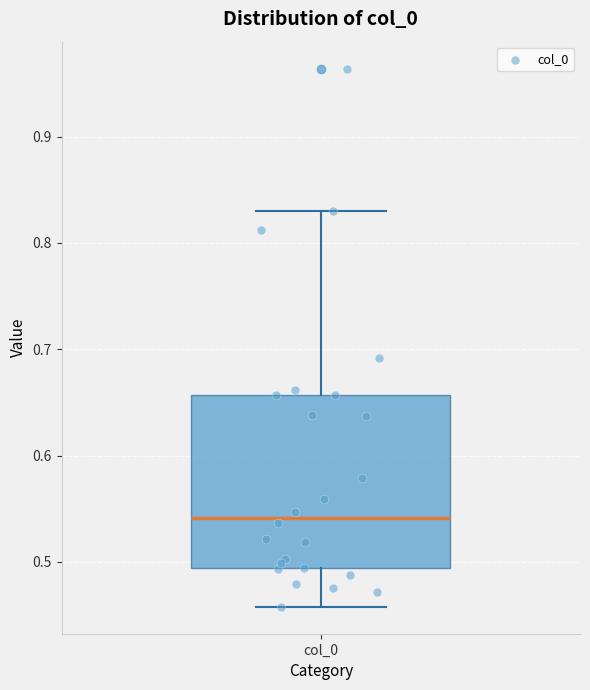

Transcribe this box plot: give where the median line is, the range the box spans, and where the two whiskers end, as read against the y-axis. The values are not printed on the chart, so give them approximately, as read against the axis.

median 0.54, box 0.49 to 0.66, whiskers 0.46 to 0.83